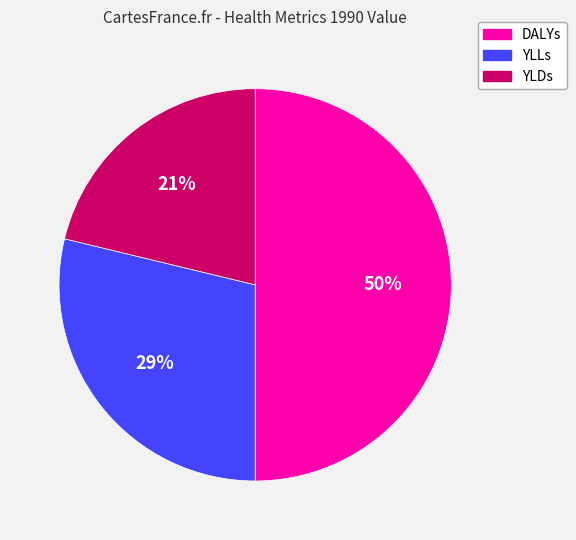

Is the sum of DALYs and YLLs greater than half?

Yes